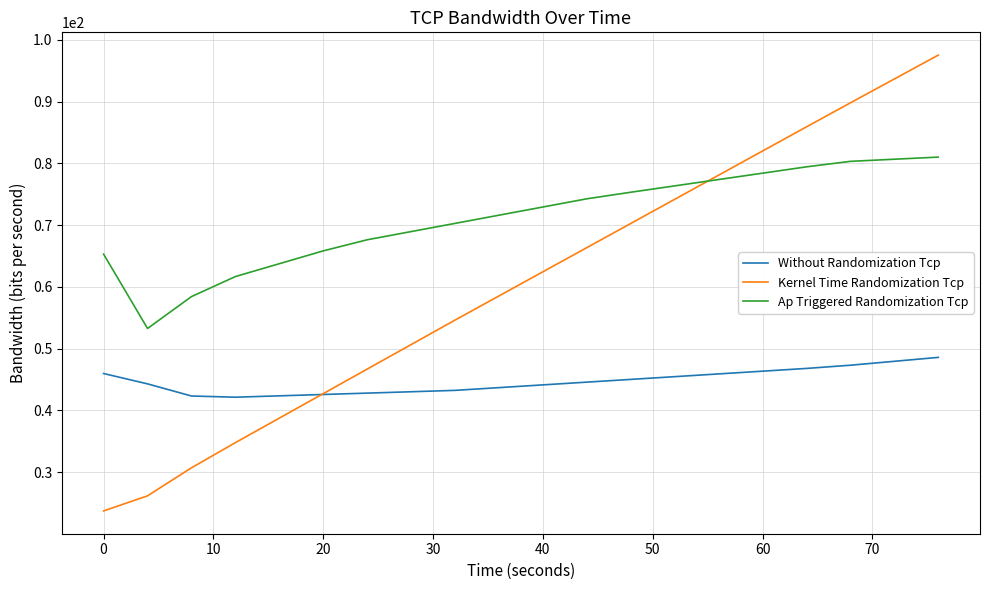

What is the average value of the Without Randomization Tcp series?

44.7